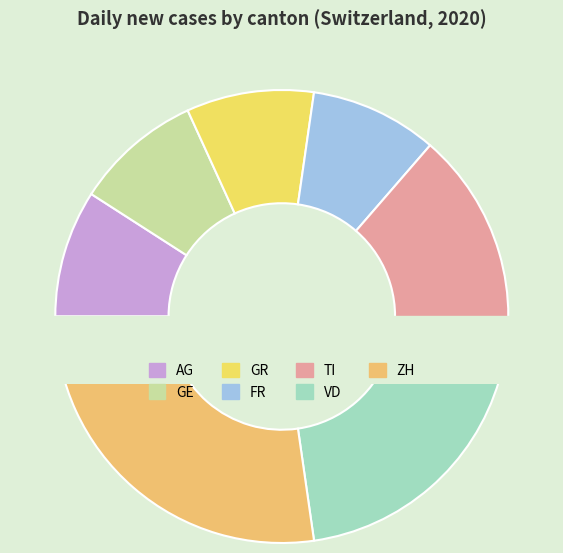

What is the total percentage of AG and VD?

33.3%